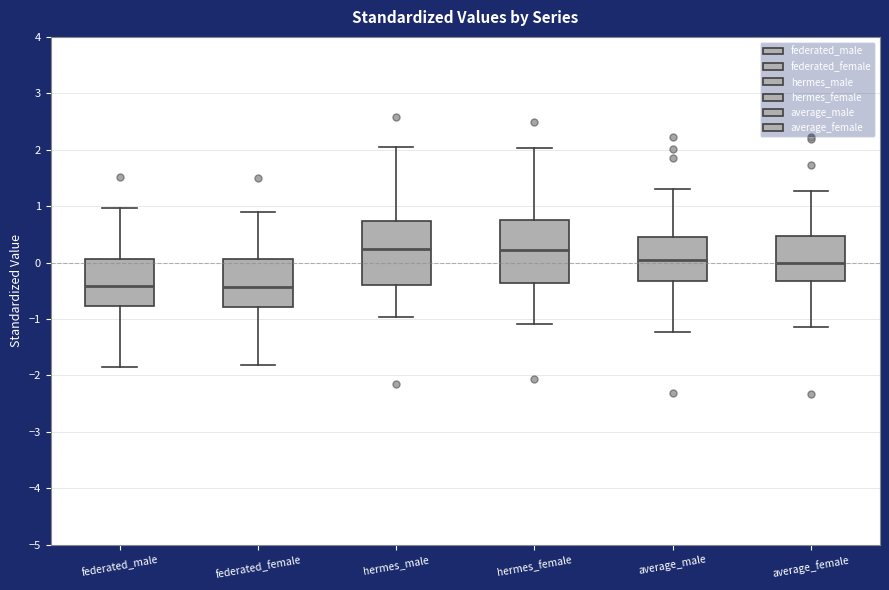

Where does the upper whisker of the box for average_male end on the y-axis? The values are not printed on the chart, so give them approximately, as read against the axis.

1.3